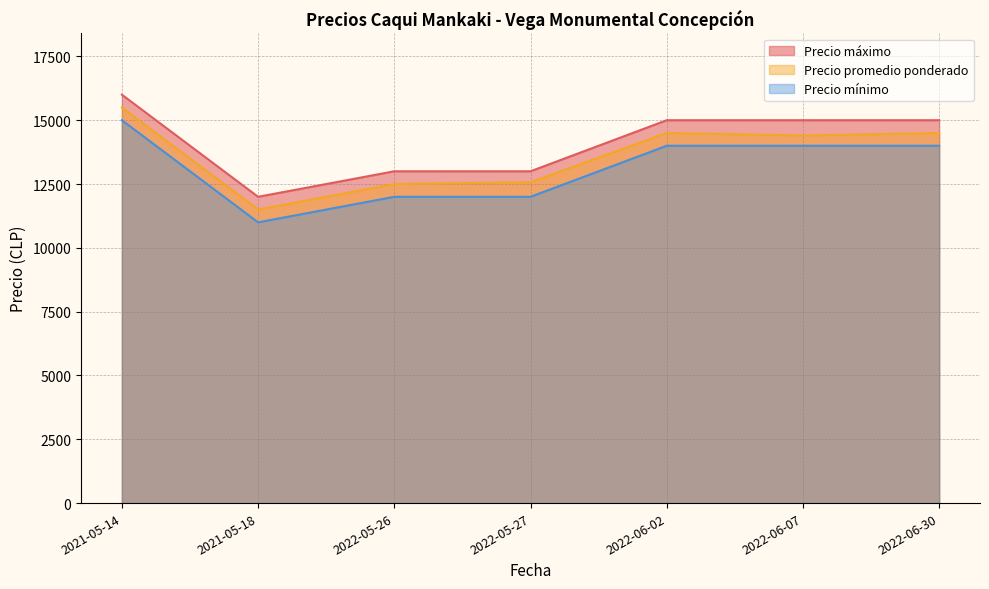

At which label does Precio máximo reach its minimum?

2021-05-18